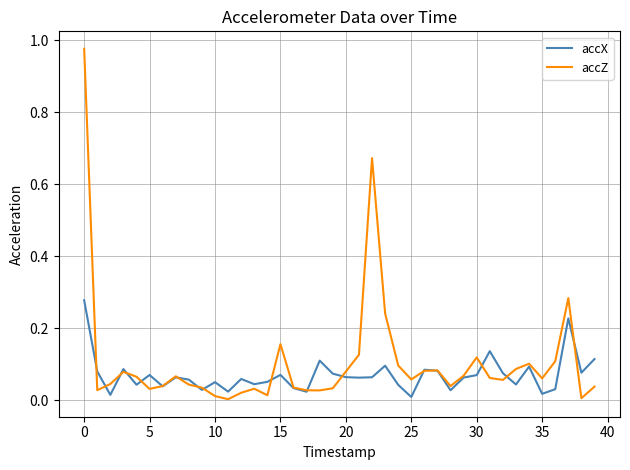

After their last crossing, which series has the higher values: accX or accZ?

accX